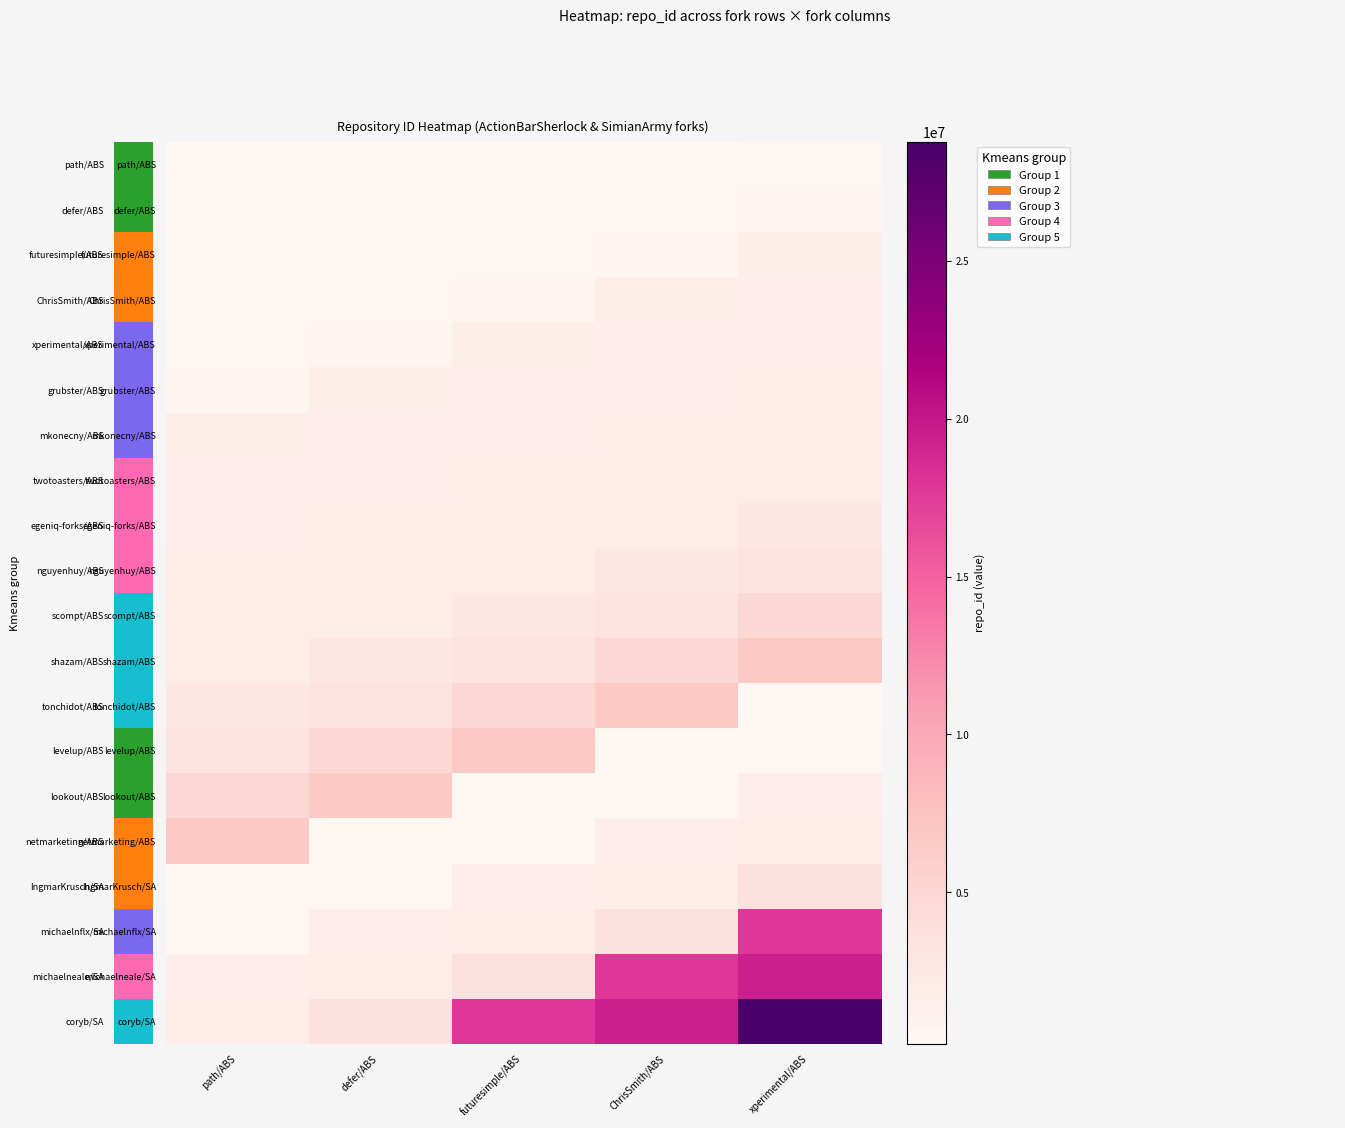

What is the difference between the highest and lowest values at path/ABS?

6474292